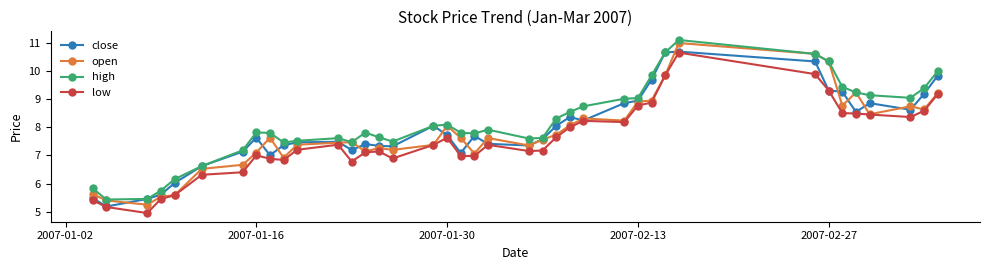

Does the chart have visible grid lines?

No